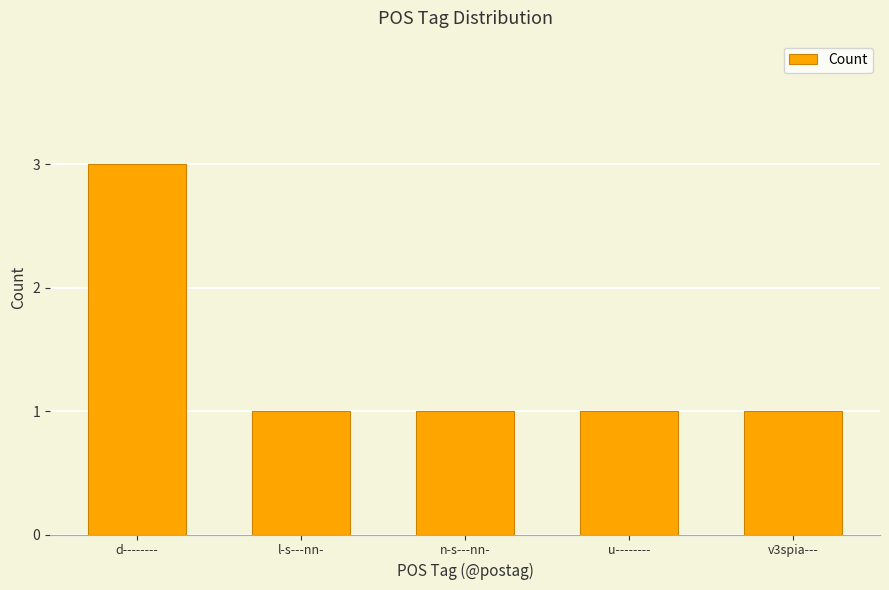

What is the minimum value shown in the chart?

1